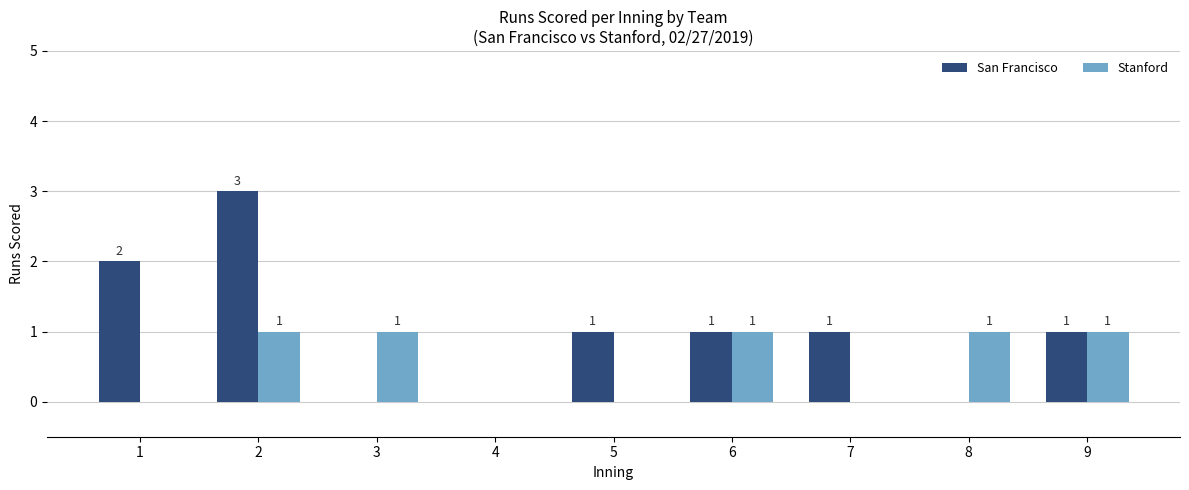

Between 7 and 9, which series saw the biggest shift?

Stanford